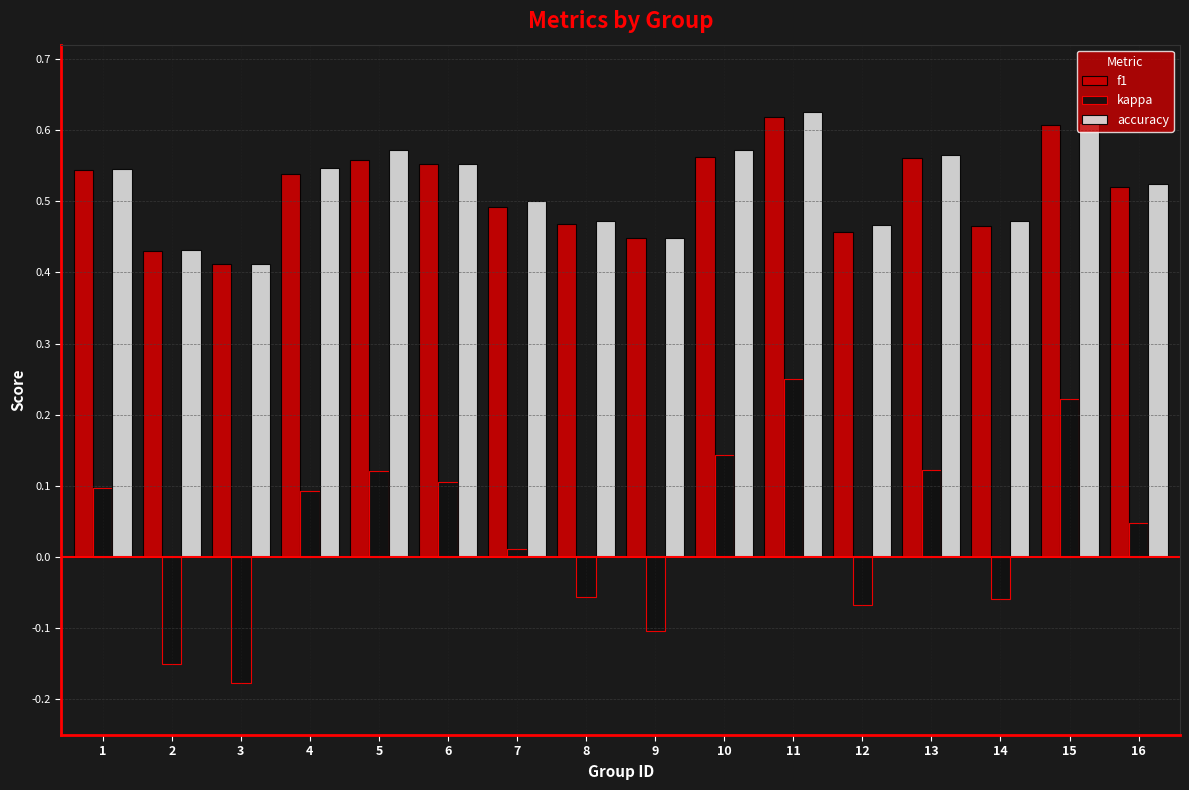

At which label does kappa first exceed 0?

1